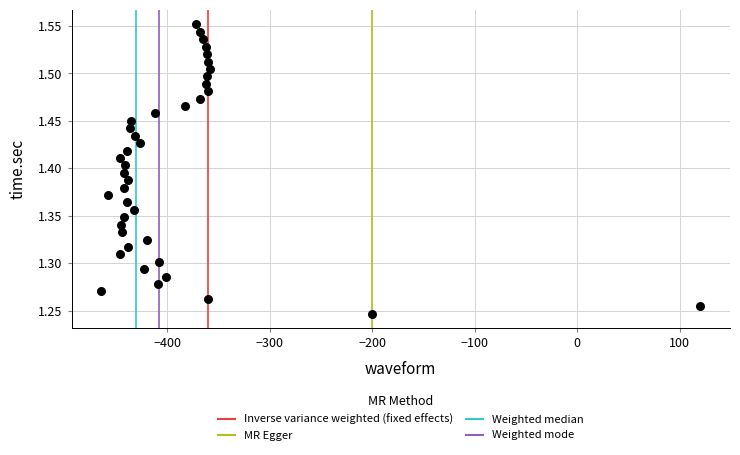

What is the range of X values (max minus min)?

584.0